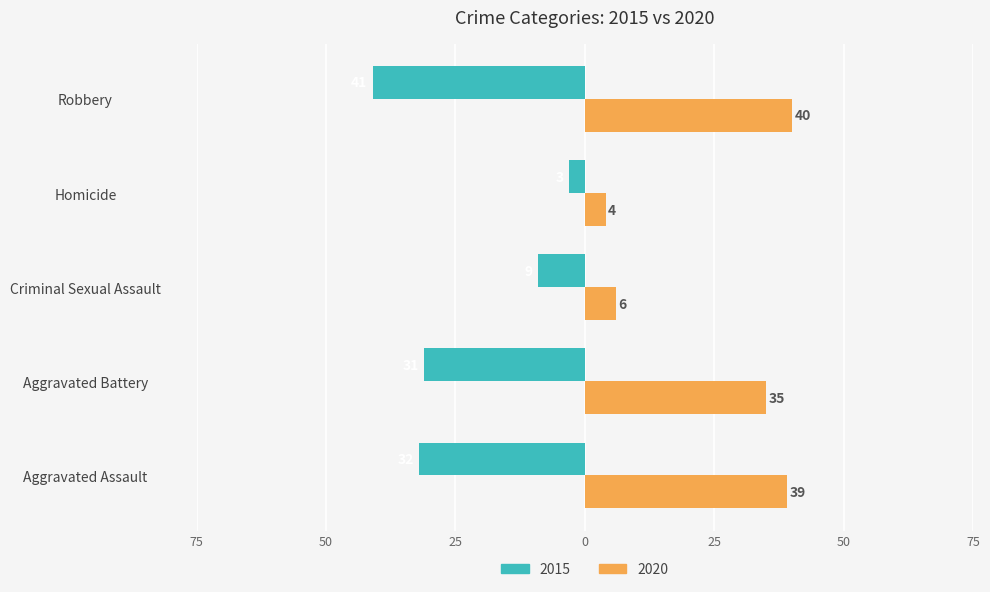

Which category has the highest value across all series?

Robbery